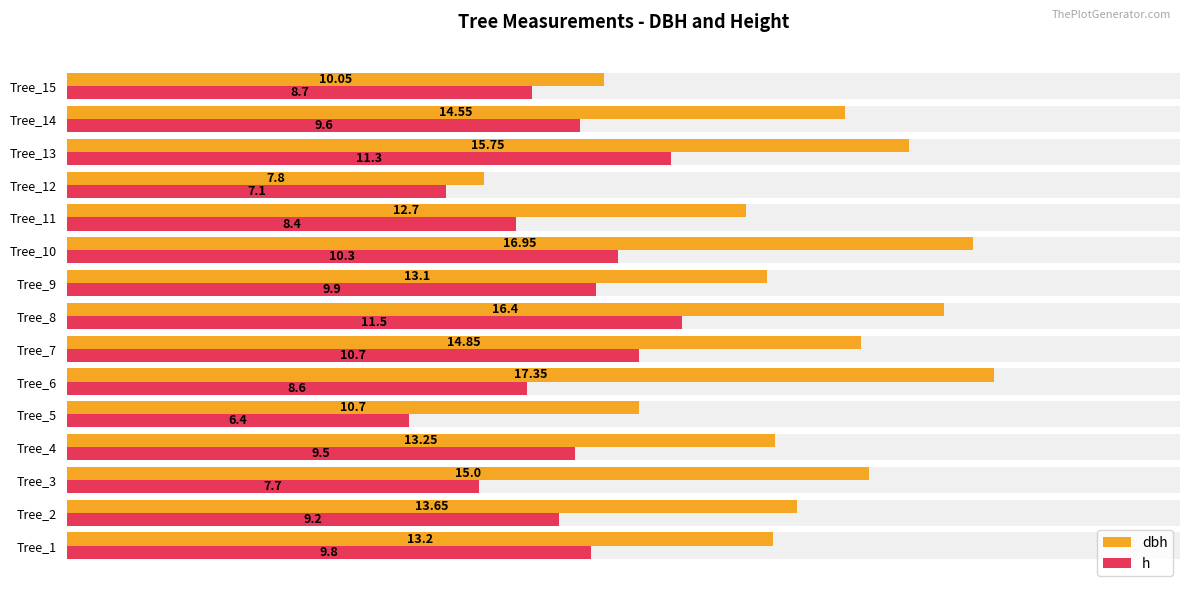

List the series in order of their peak value, lowest first.

h, dbh